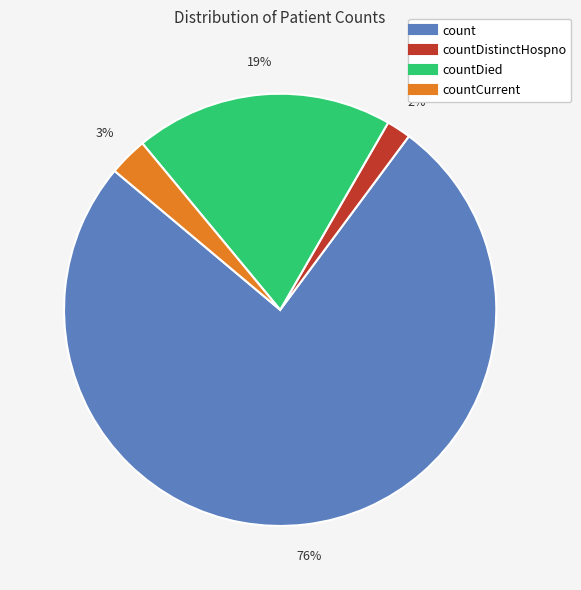

Does any single category account for the majority?

Yes